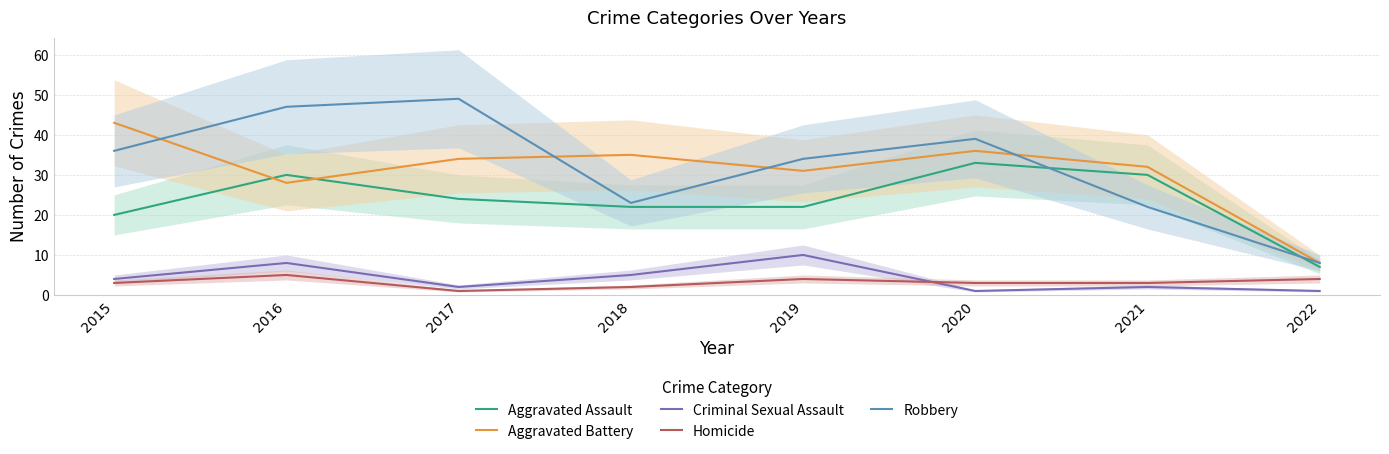

What is the difference between the maximum and second lowest values in the Homicide series?

3